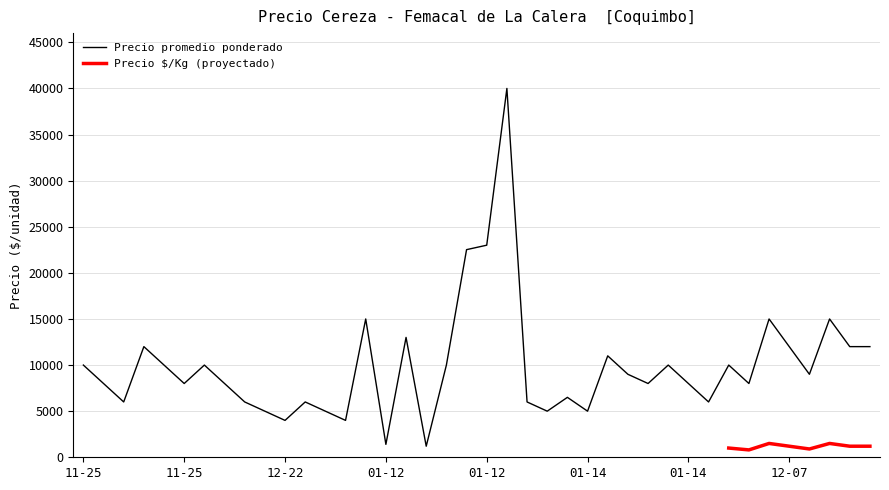

True or false: the data has more than 2 interior local peaks.

True